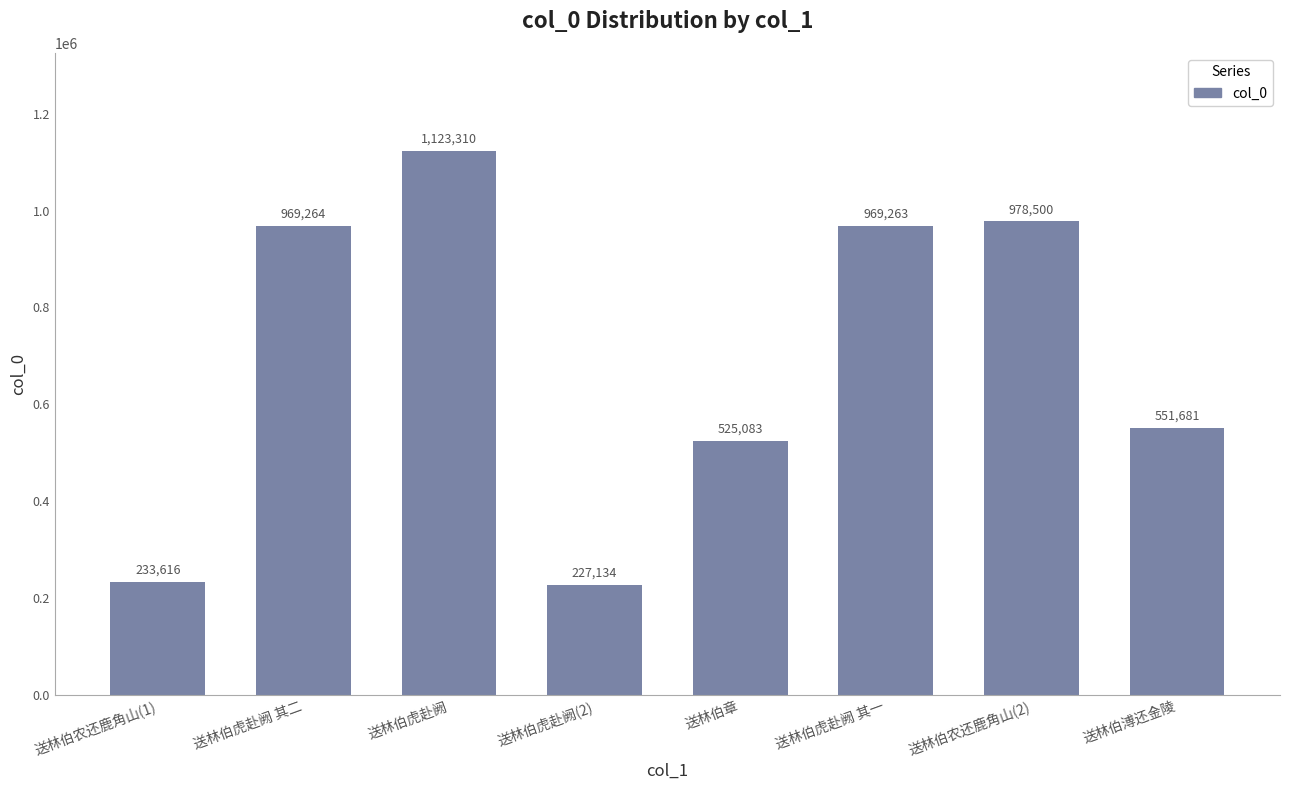

What is the sum of the values at 送林伯虎赴阙 and 送林伯农还鹿角山(2)?

2101810